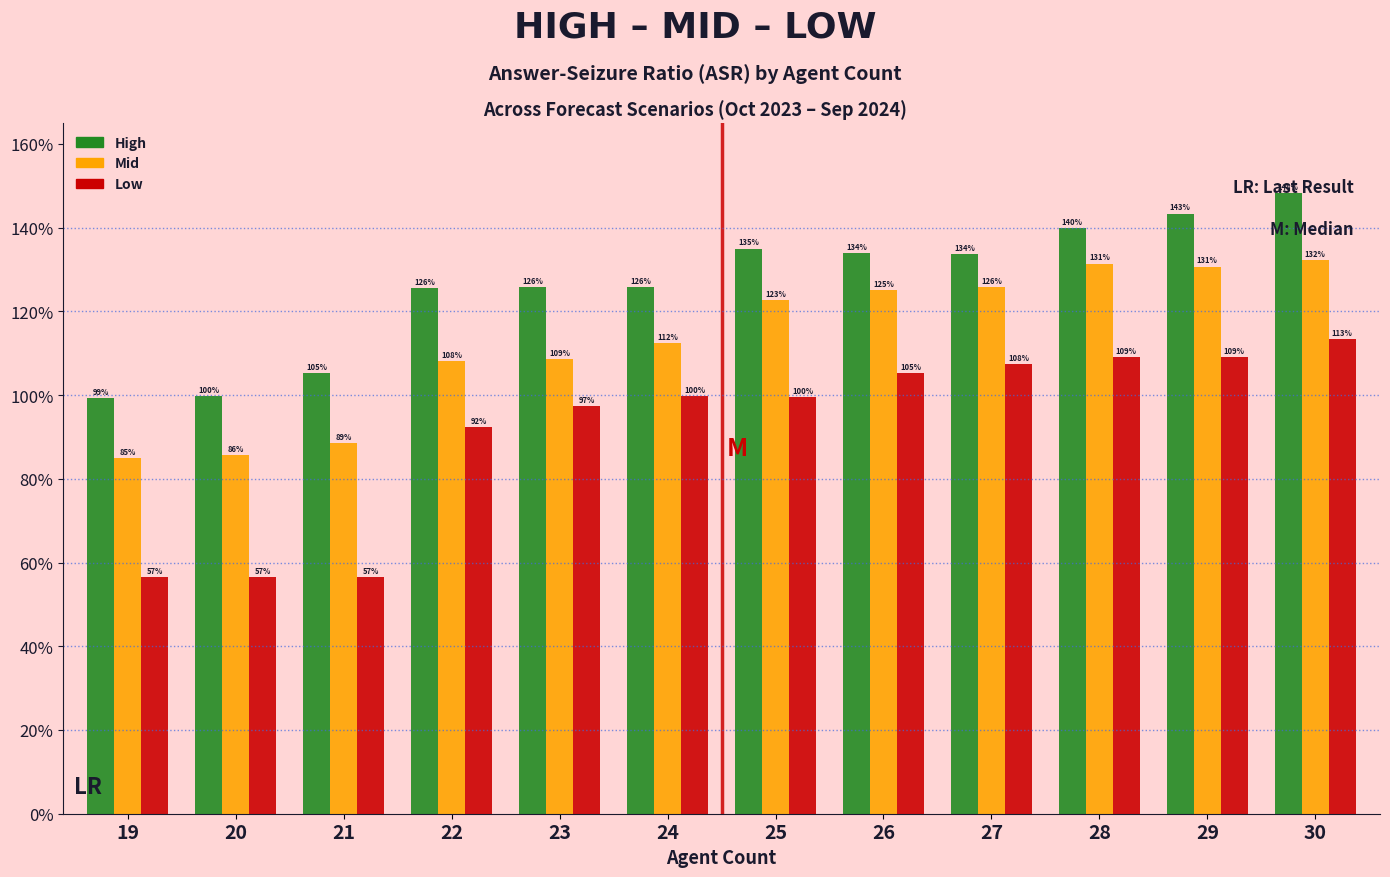

What is the average value of the High series?

126.3